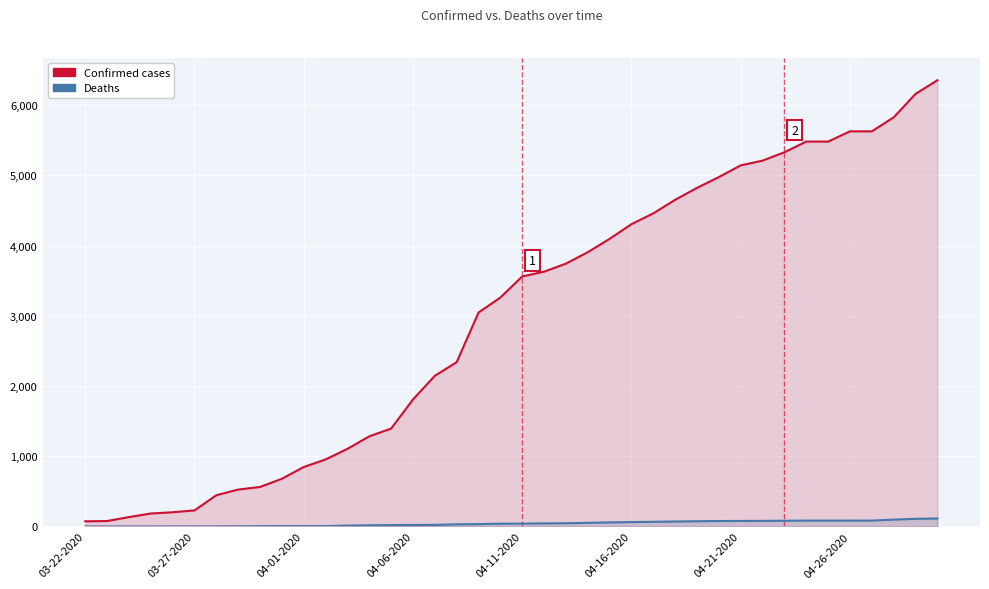

Where does the Deaths series first go above 41?

21